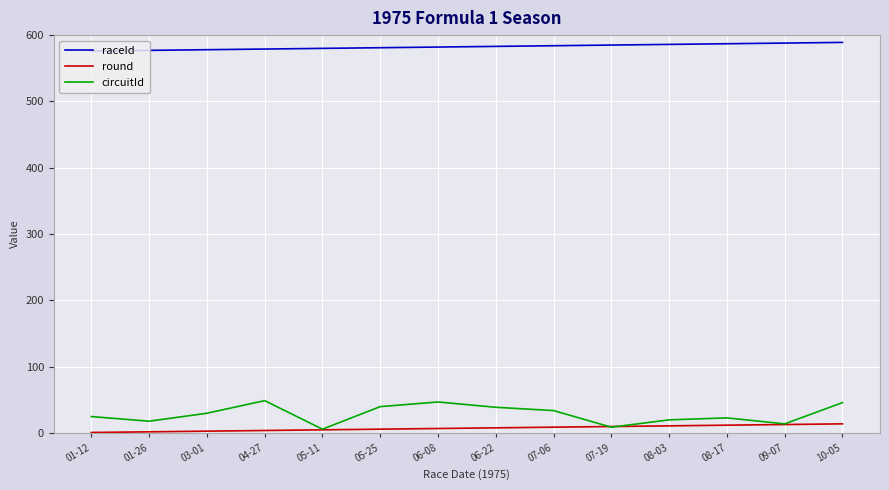

Is it true that raceId equals 581 at 05-25?

True